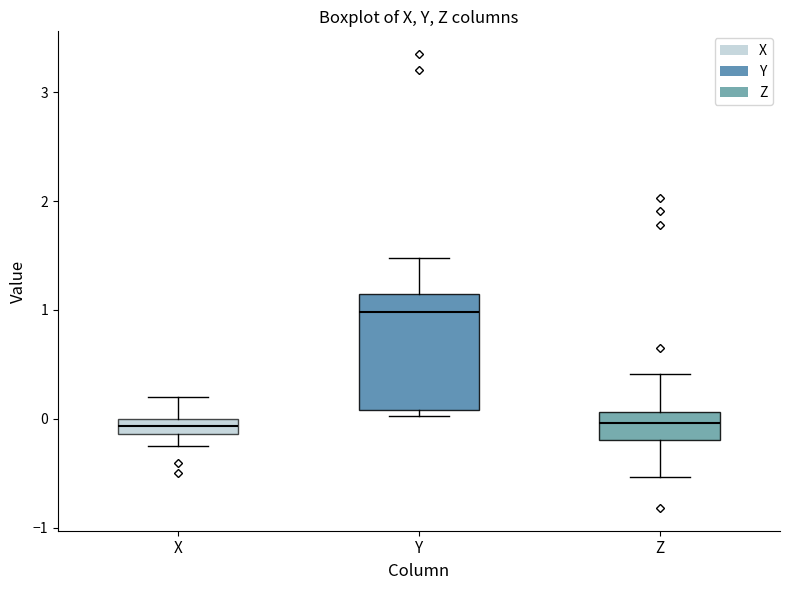

Where is the upper edge of the box for Z on the y-axis? The values are not printed on the chart, so give them approximately, as read against the axis.

0.1